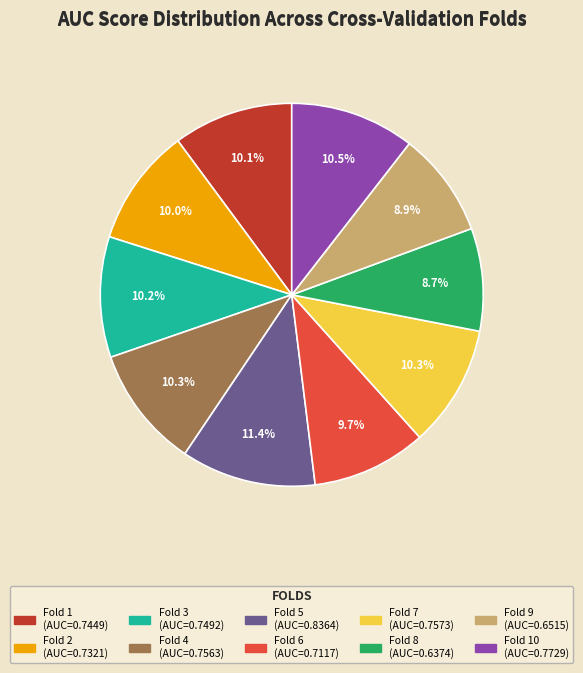

Does any single category account for the majority?

No